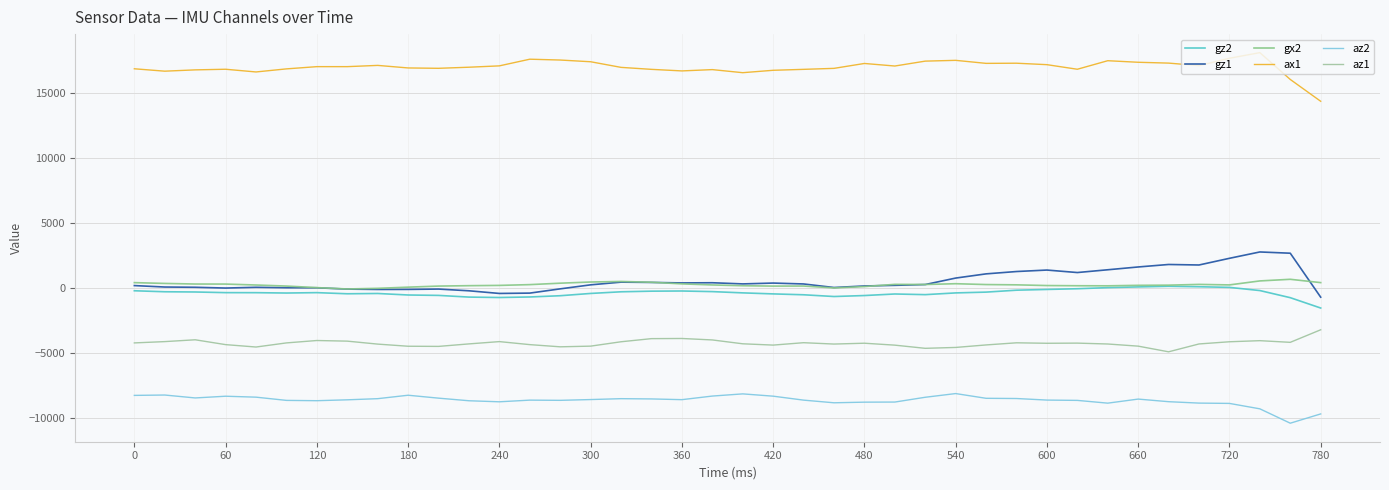

True or false: gz2 and gx2 intersect in this chart.

False